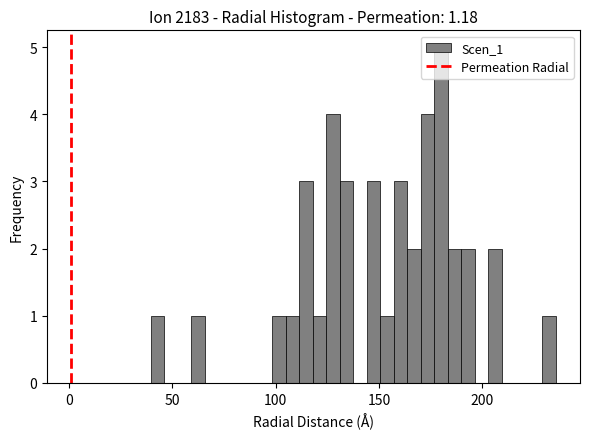

Around what value on the x-axis is the tallest bar? Give the approximate position of its centre, as read against the axis.

180